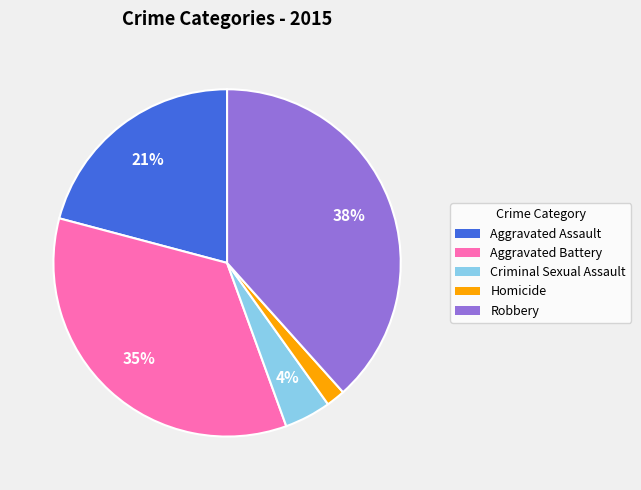

Do Aggravated Battery and Aggravated Assault together represent more than half of the pie?

Yes